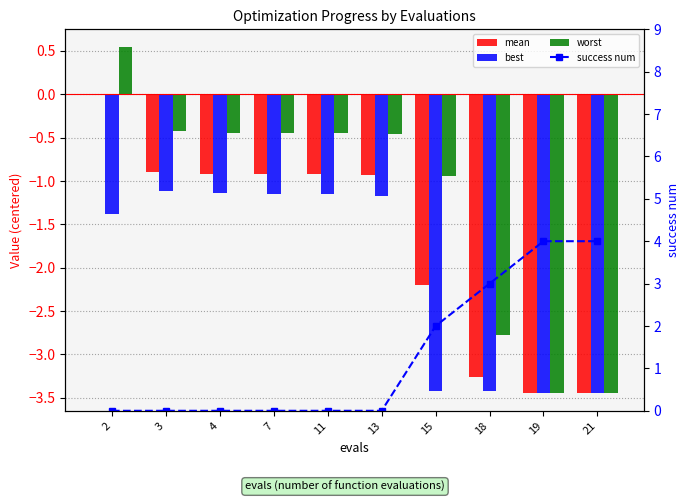

What are all the series names shown in the legend?

mean, best, worst, success num